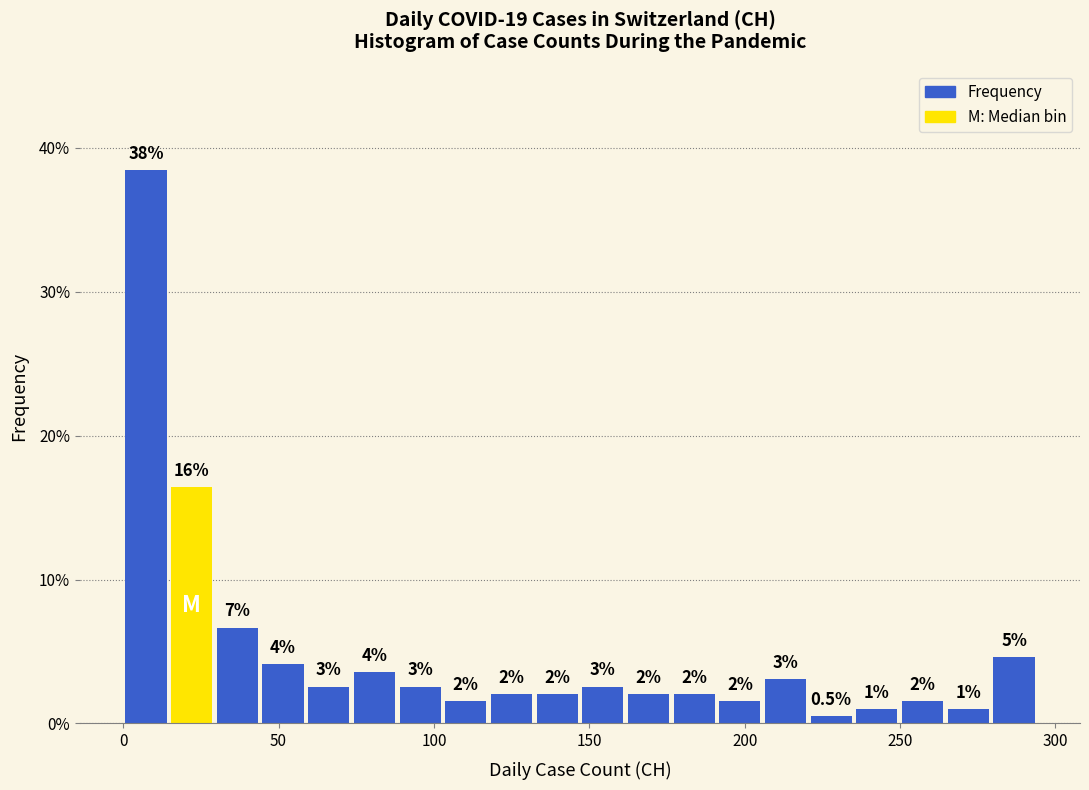

Around what value on the x-axis is the tallest bar? Give the approximate position of its centre, as read against the axis.

5